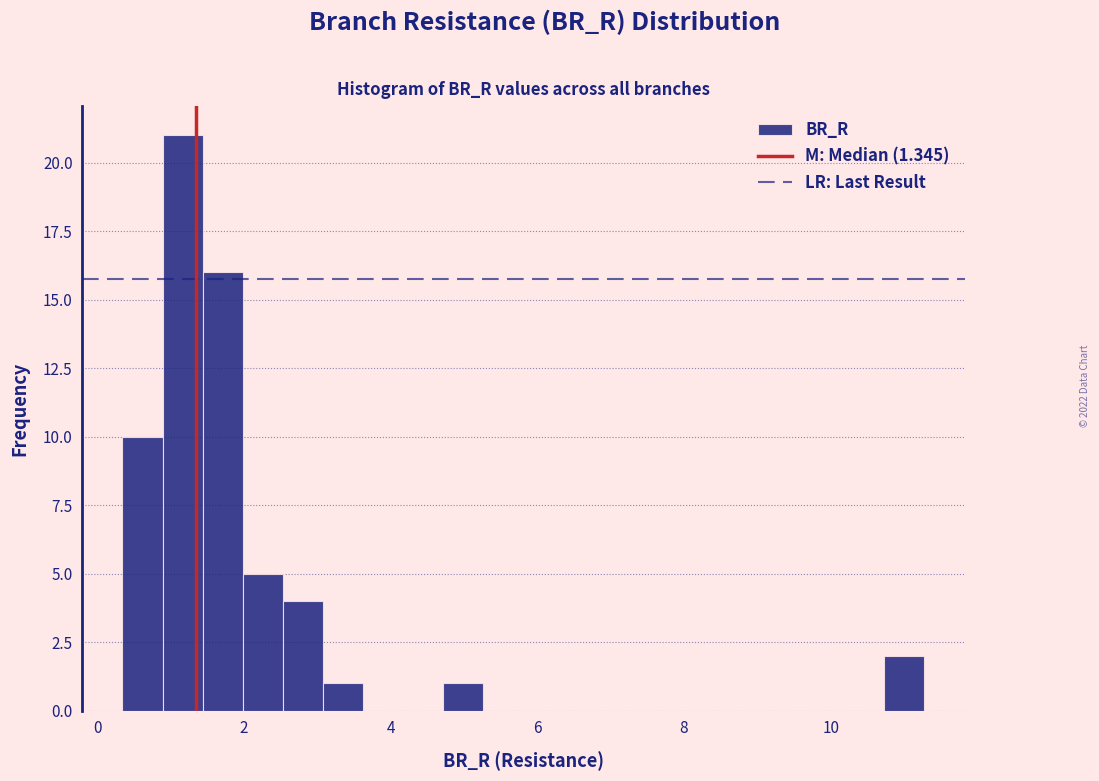

Around what value on the x-axis is the tallest bar? Give the approximate position of its centre, as read against the axis.

1.2